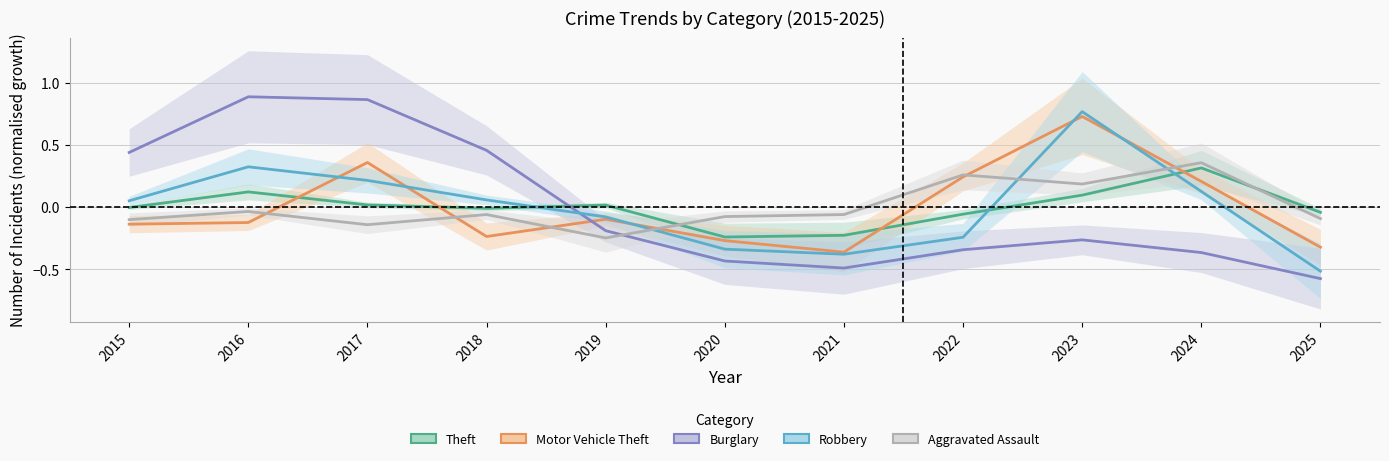

Is it true that Robbery equals 0.2 at 2024?

False